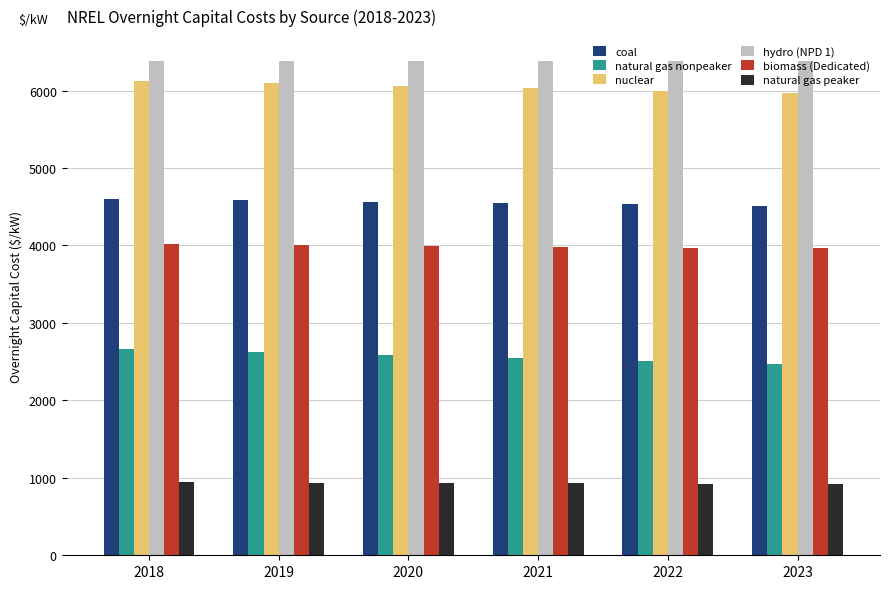

What is the value of the biomass (Dedicated) bar at the 2nd from the left?

4008.5